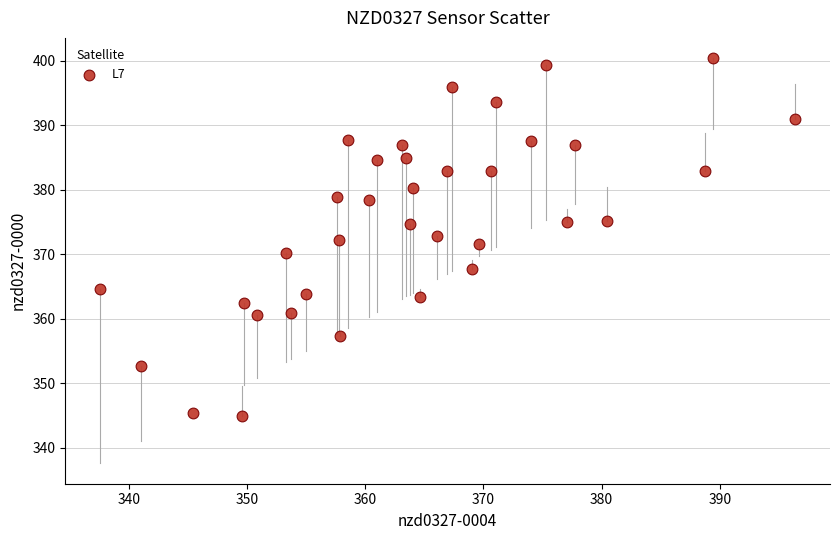

What is the range of Y values (max minus min)?

55.5